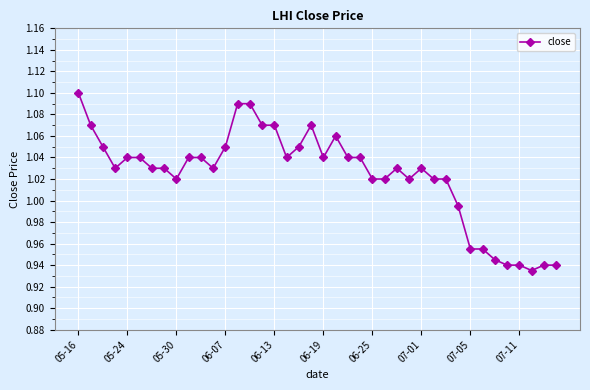

True or false: the data has more than 2 interior local peaks.

True